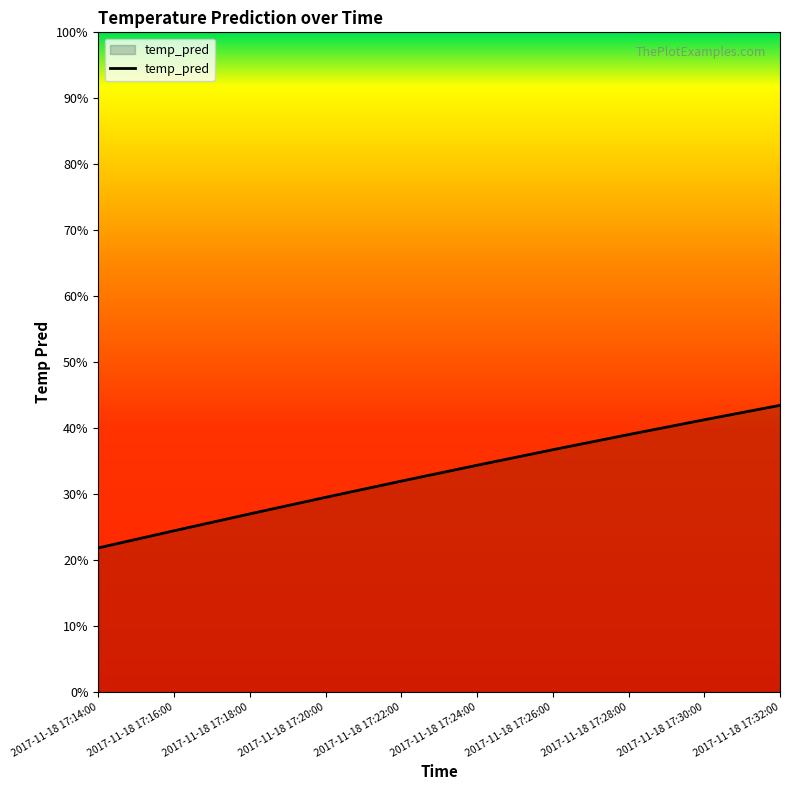

What is the difference between the maximum and minimum values?

0.2